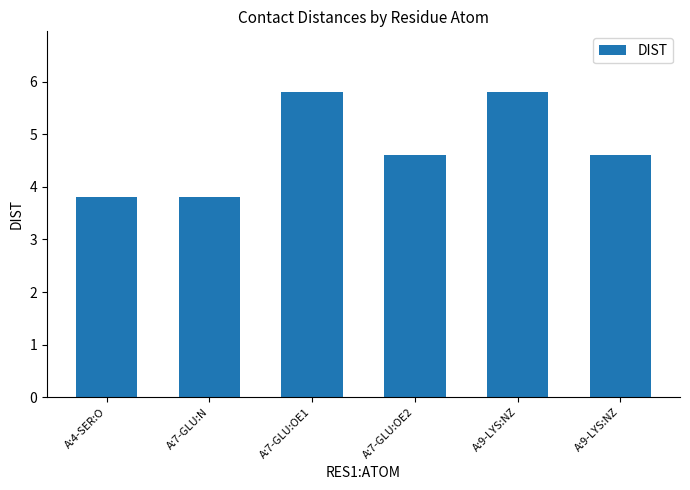

What is the sum of all values?

28.4